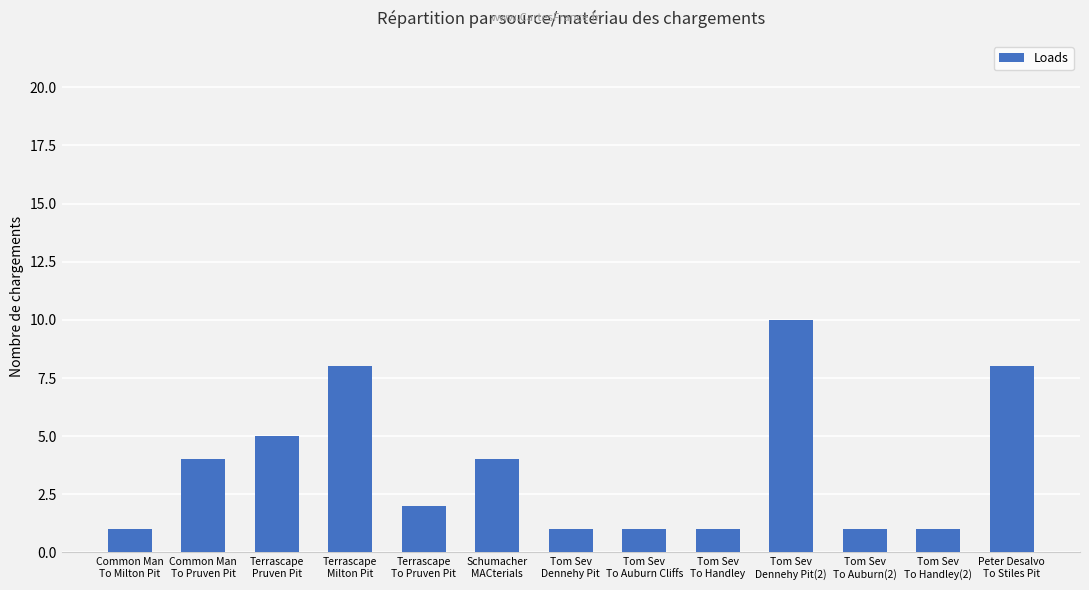

At which label is the value closest to 5?

Terrascape
Pruven Pit